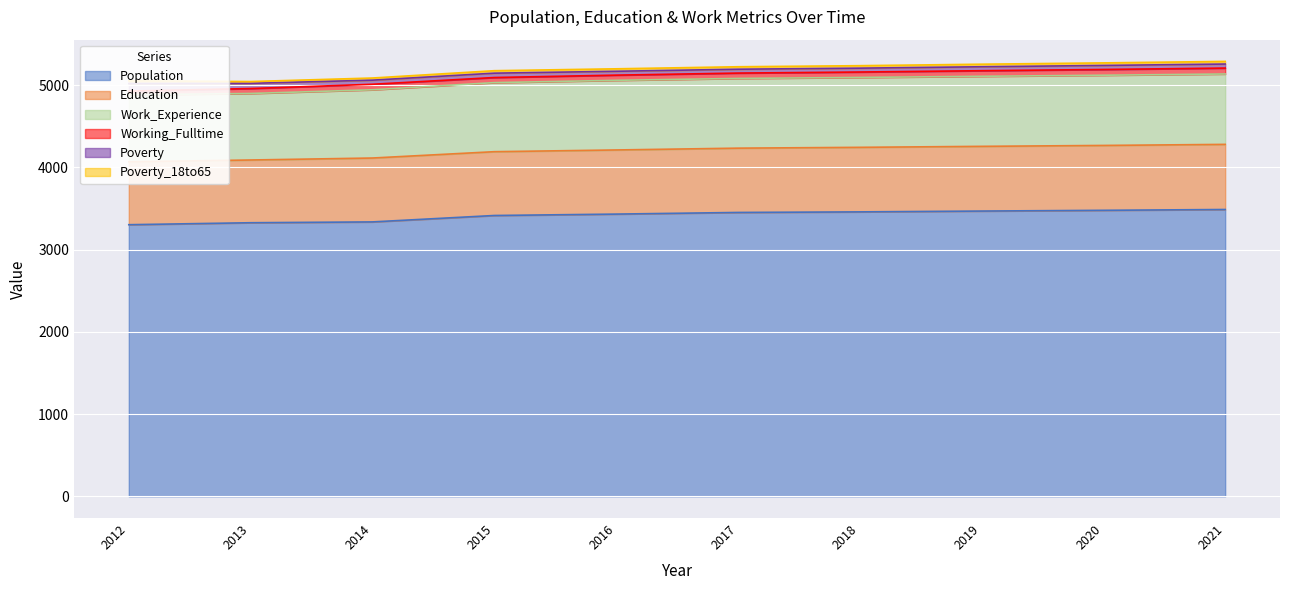

What is the difference between the Education values at 2014 and 2020?

12